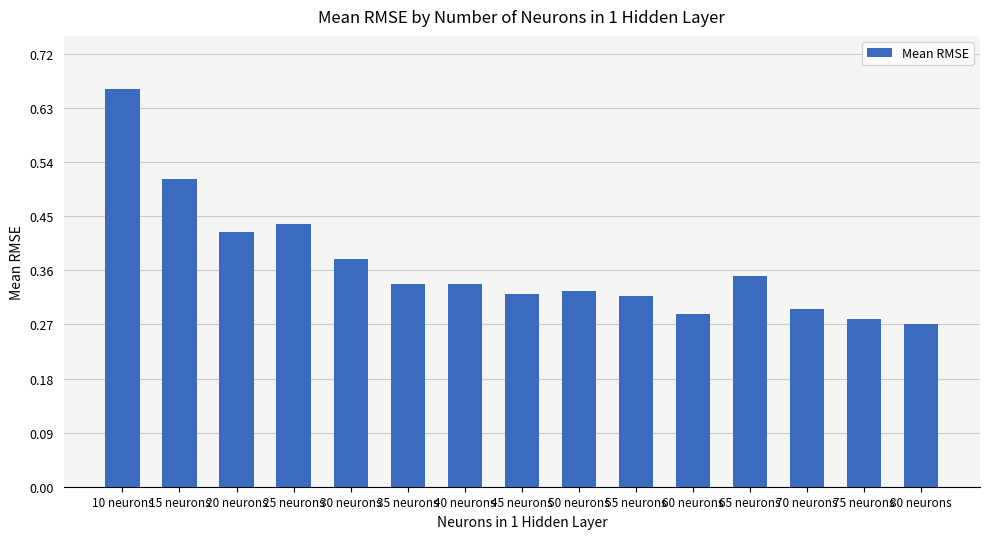

Count the values in the range 0 to 1.

15